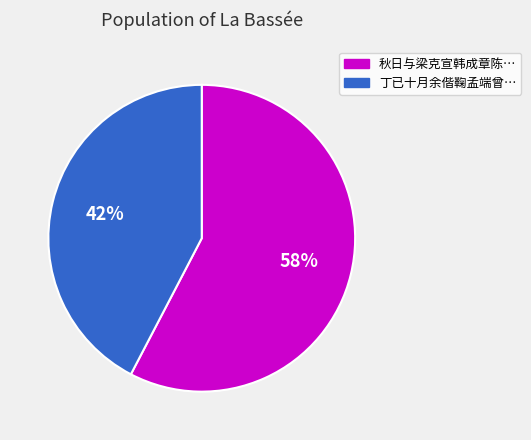

Is there any slice that represents more than half of the pie?

Yes